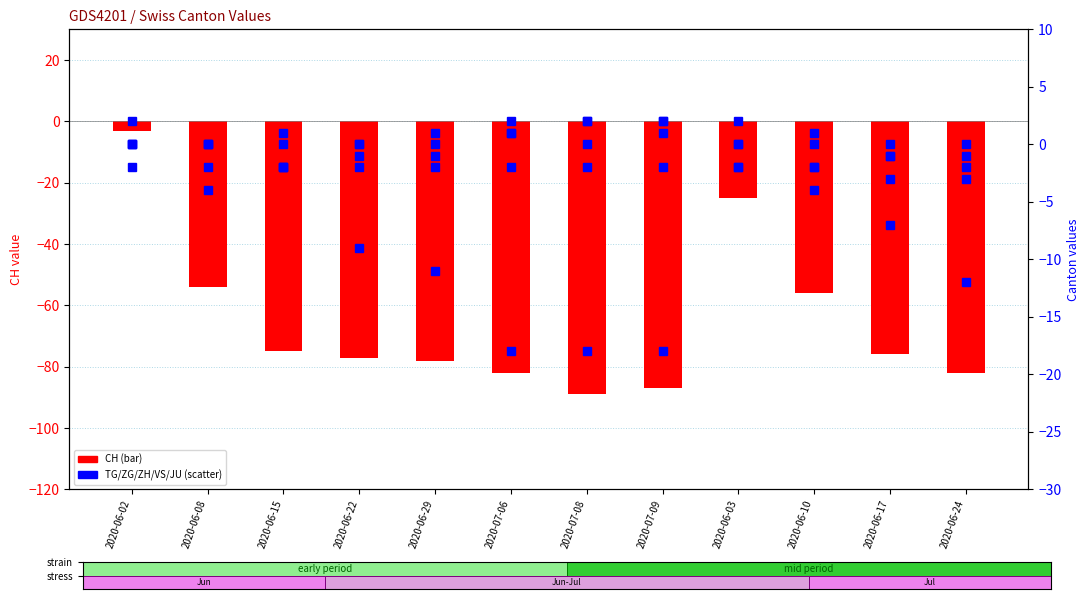

What is the total value across all series at 2020-06-03?

-27